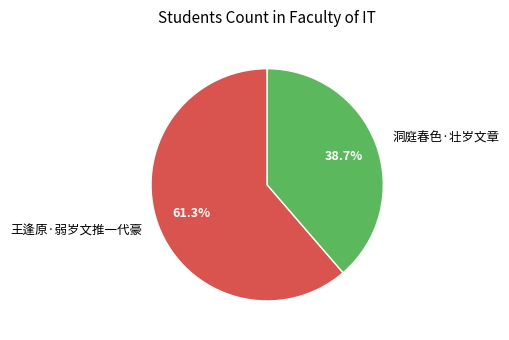

What is the total percentage of 洞庭春色·壮岁文章 and 王逢原·弱岁文推一代豪?

100.0%